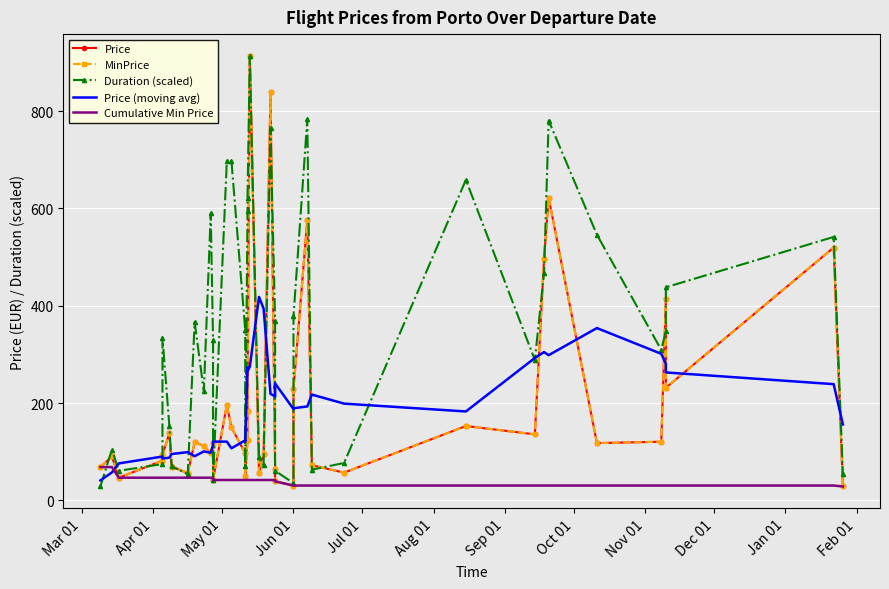

Is the value of Cumulative Min Price at Oct 01 greater than the value of MinPrice at Nov 01?

No